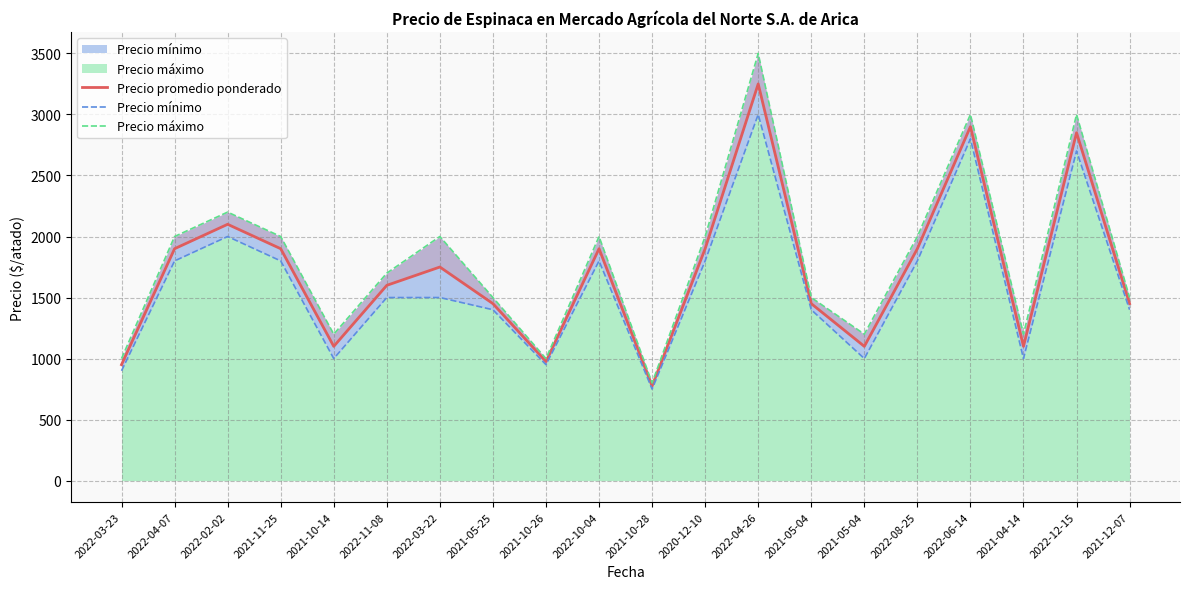

List the labels in order of Precio máximo value, smallest first.

2021-10-28, 2022-03-23, 2021-10-26, 2021-10-14, 2021-05-04, 2021-04-14, 2021-05-25, 2021-05-04, 2021-12-07, 2022-11-08, 2022-04-07, 2021-11-25, 2022-03-22, 2022-10-04, 2020-12-10, 2022-08-25, 2022-02-02, 2022-06-14, 2022-12-15, 2022-04-26